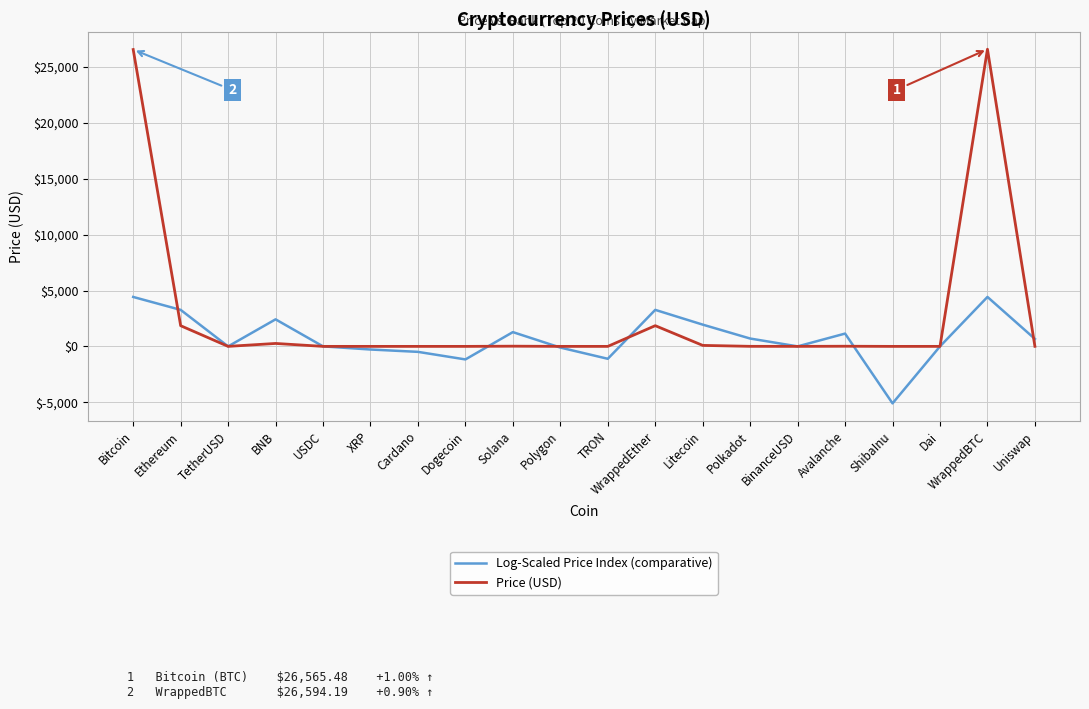

Is it true that Log-Scaled Price Index (comparative) equals 931.4 at Ethereum?

False